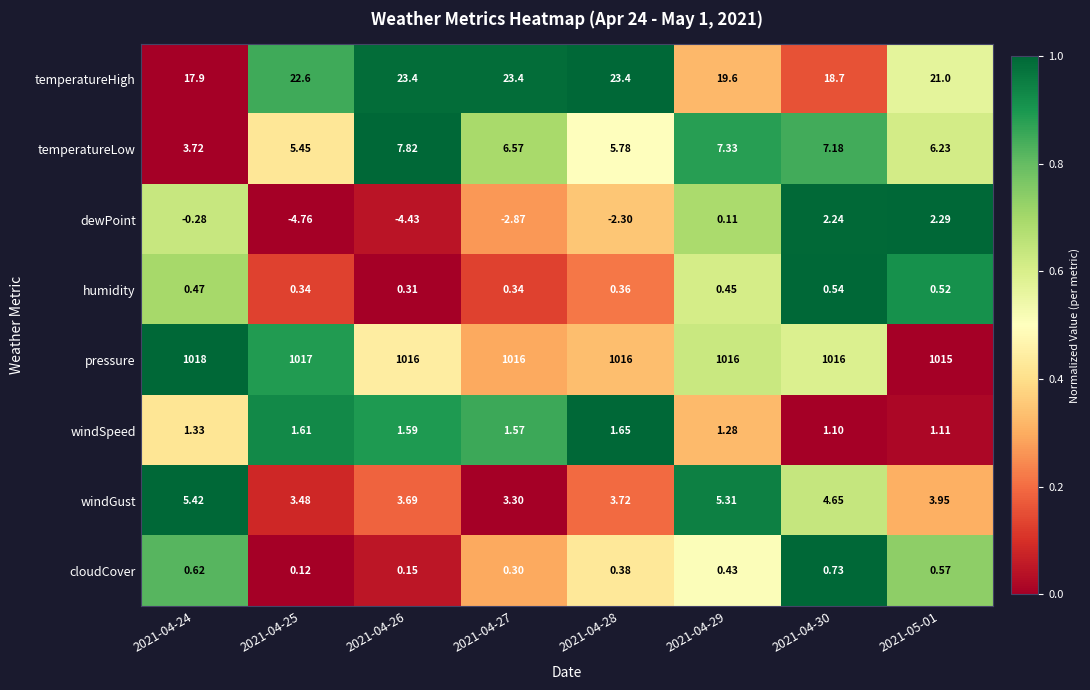

Which series has the largest range (max minus min)?

dewPoint